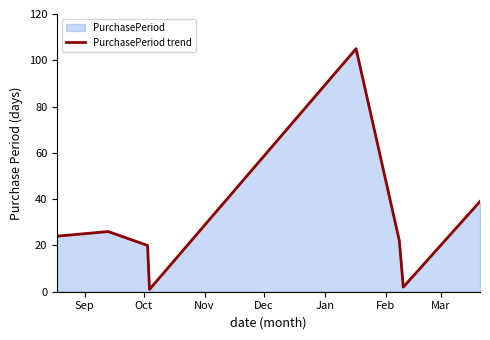

What is the maximum value shown in the chart?

105